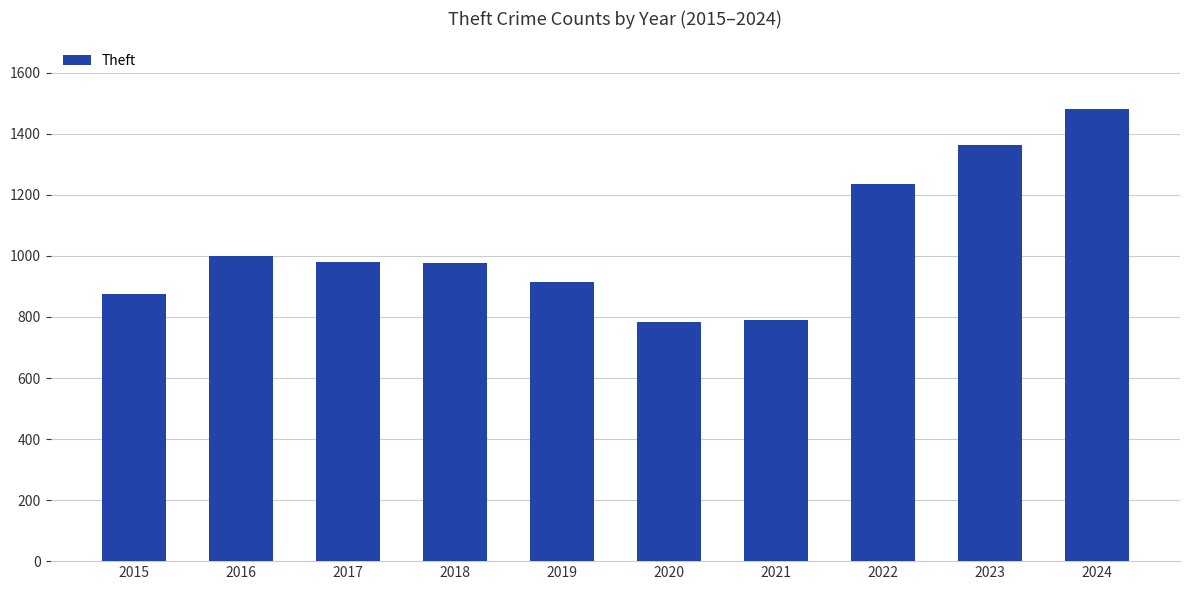

How many data points are less than 979?

5